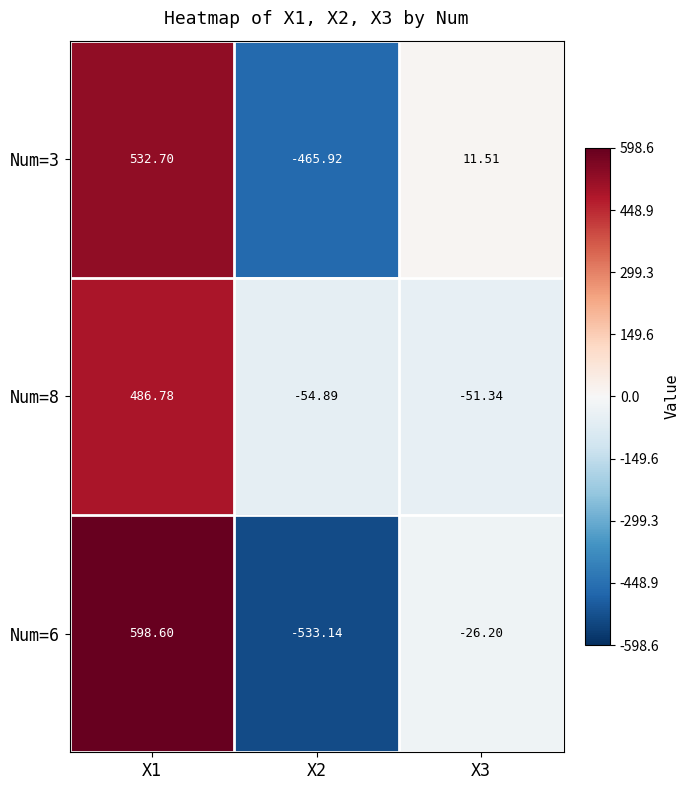

Is the value of Num=8 at X3 greater than the value of Num=3 at X1?

No